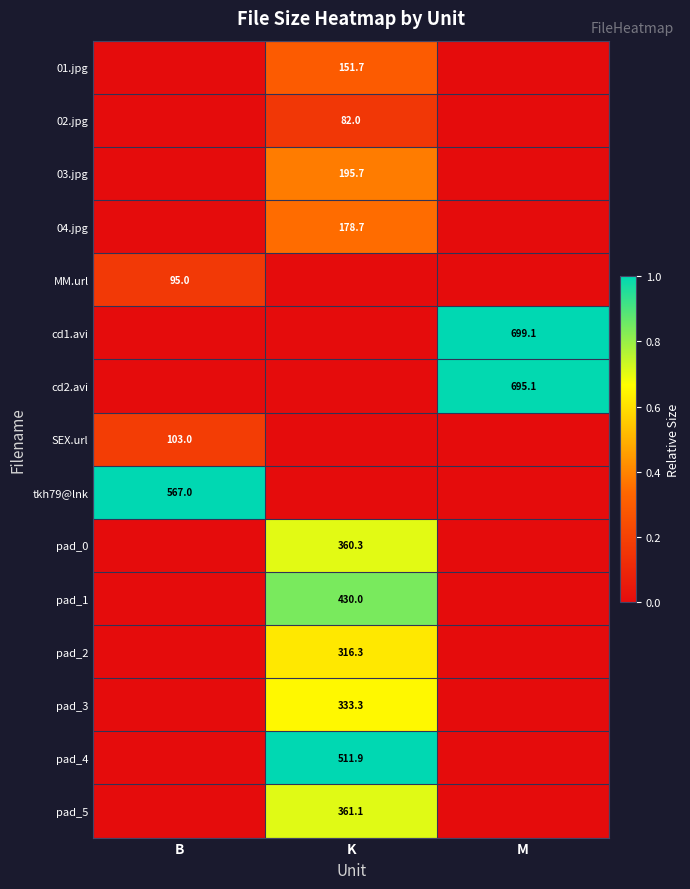

The 01.jpg series shows 151.7 at K. True or false?

True